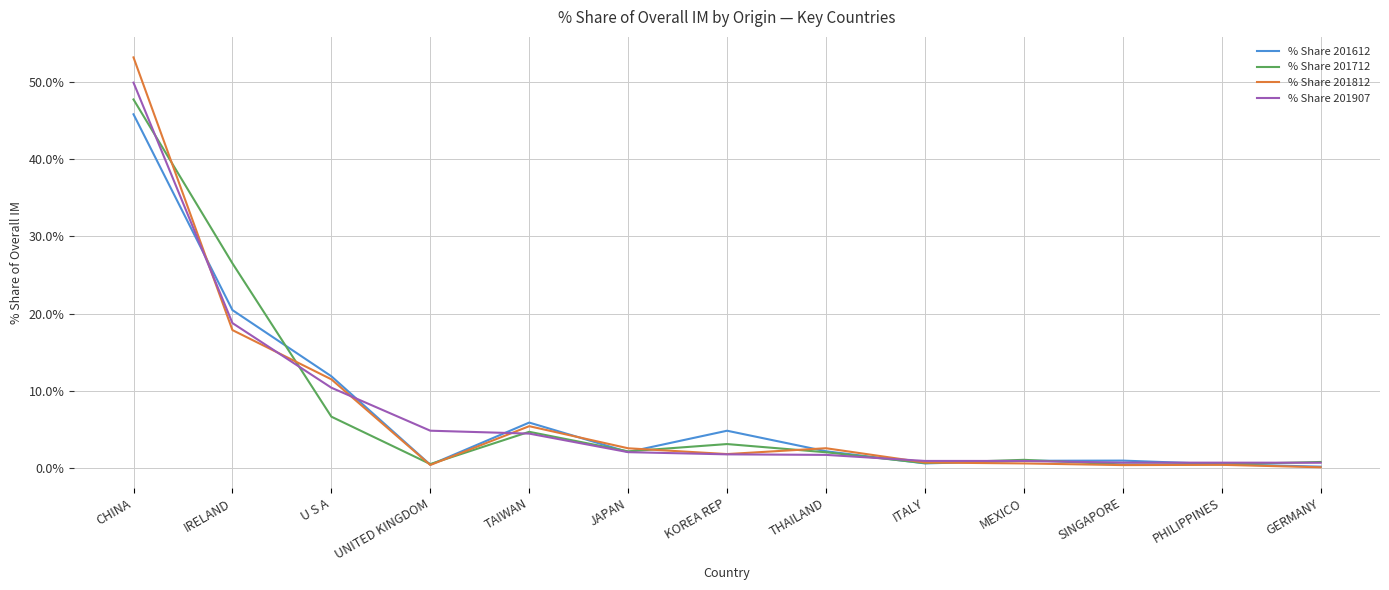

What position from the right is TAIWAN?

9